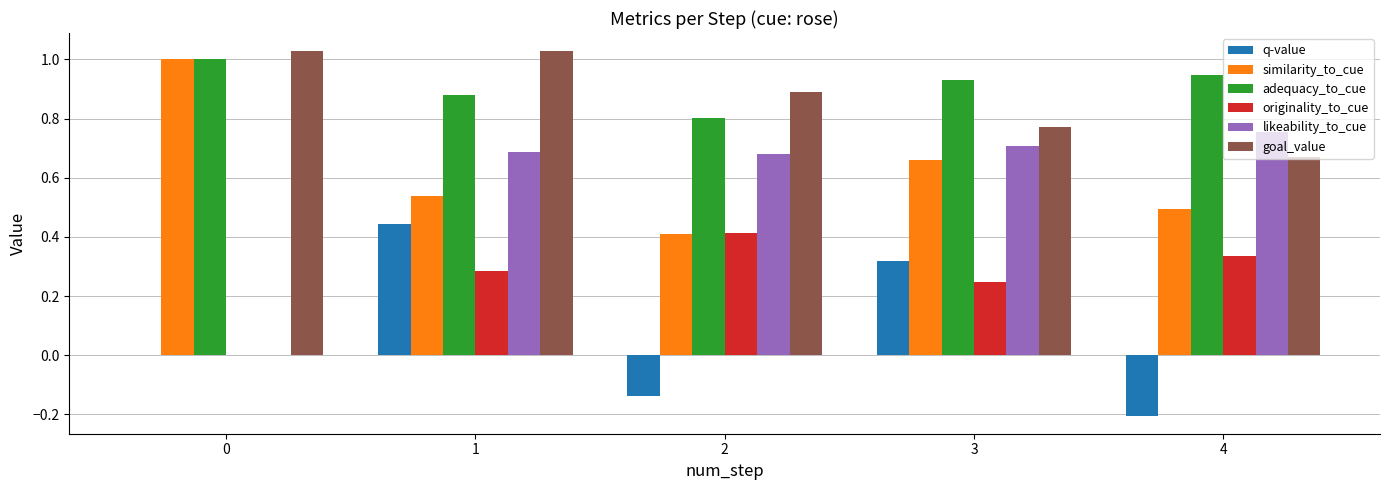

At which label does likeability_to_cue reach its peak?

4